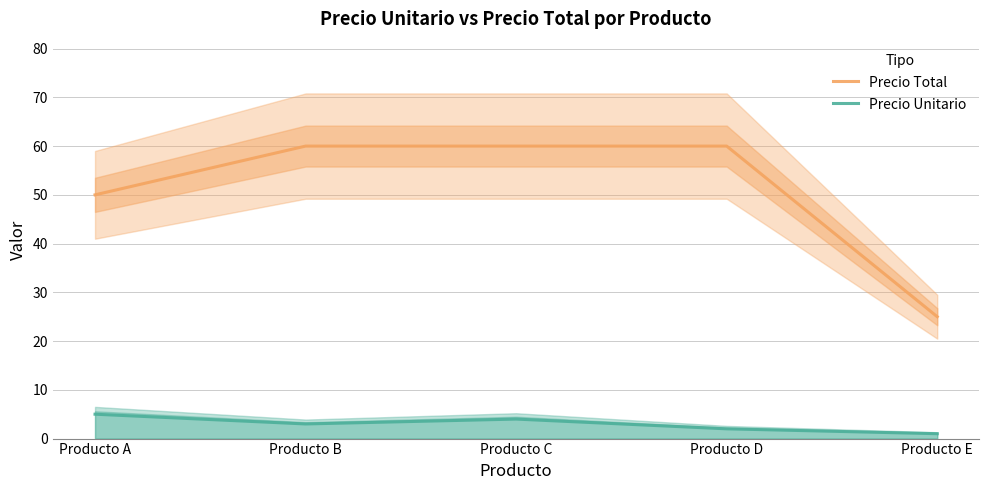

How many interior local valleys does the Precio Unitario series have?

1